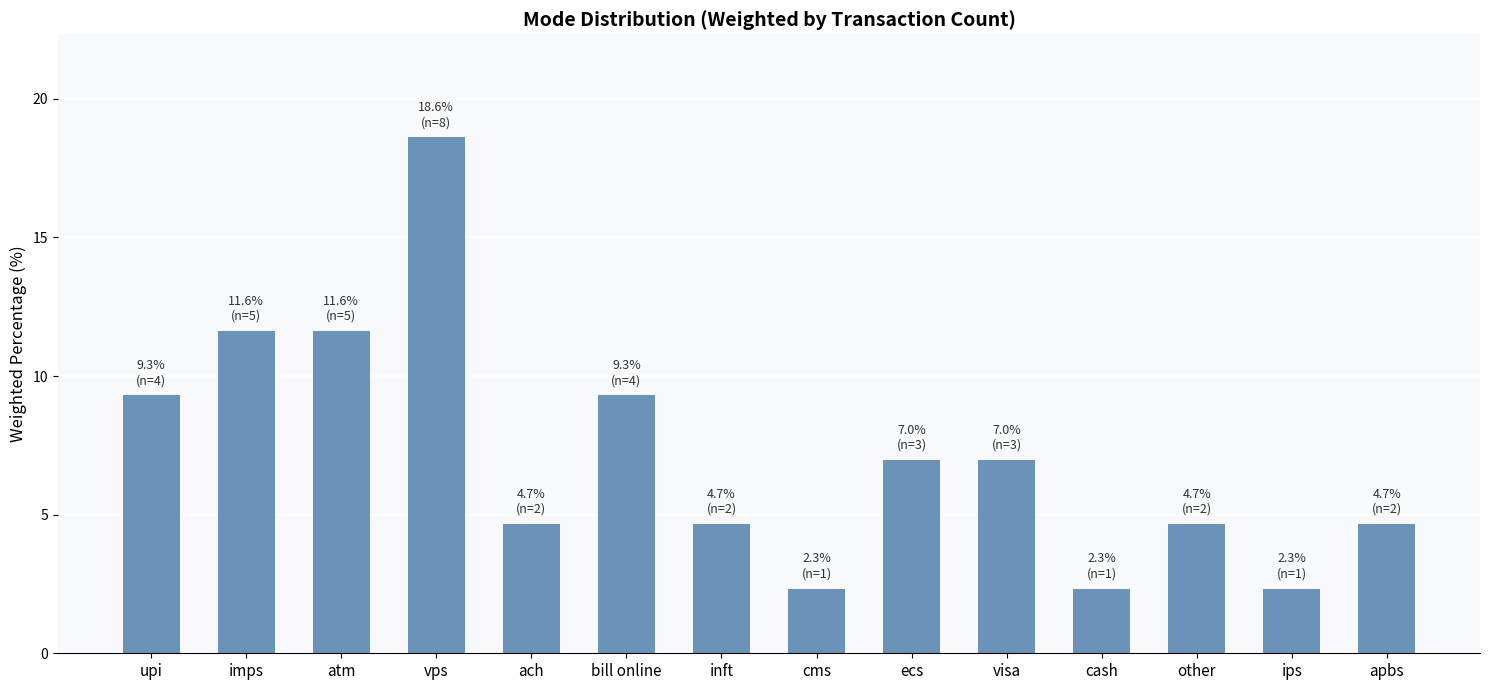

Reading left to right, extract all data points from this chart.

9.3	11.6	11.6	18.6	4.7	9.3	4.7	2.3	7.0	7.0	2.3	4.7	2.3	4.7